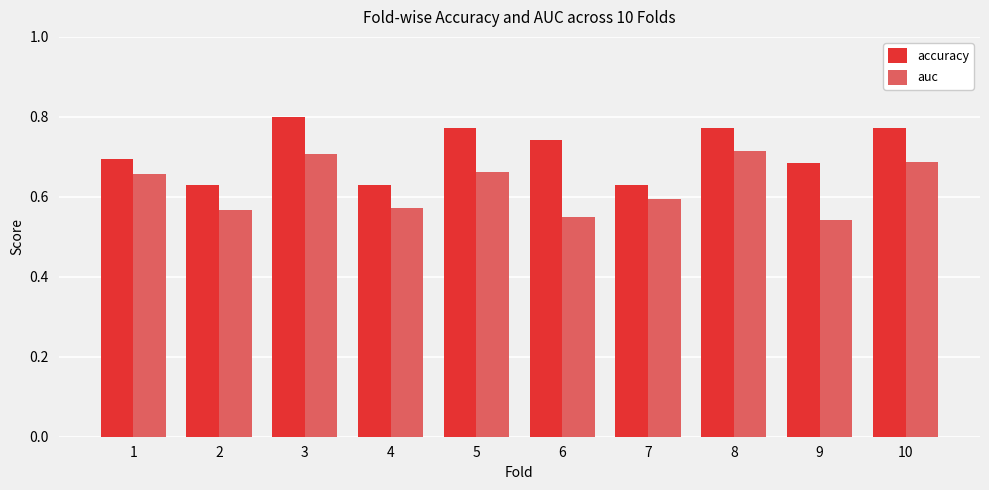

What is the sum of the accuracy values at 5 and 8?

1.5